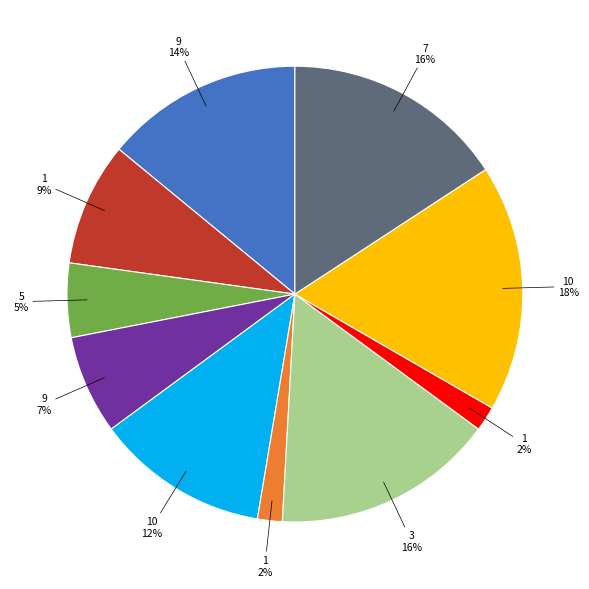

To the nearest percent, what is the difference between the largest and smallest slice percentages?

16%